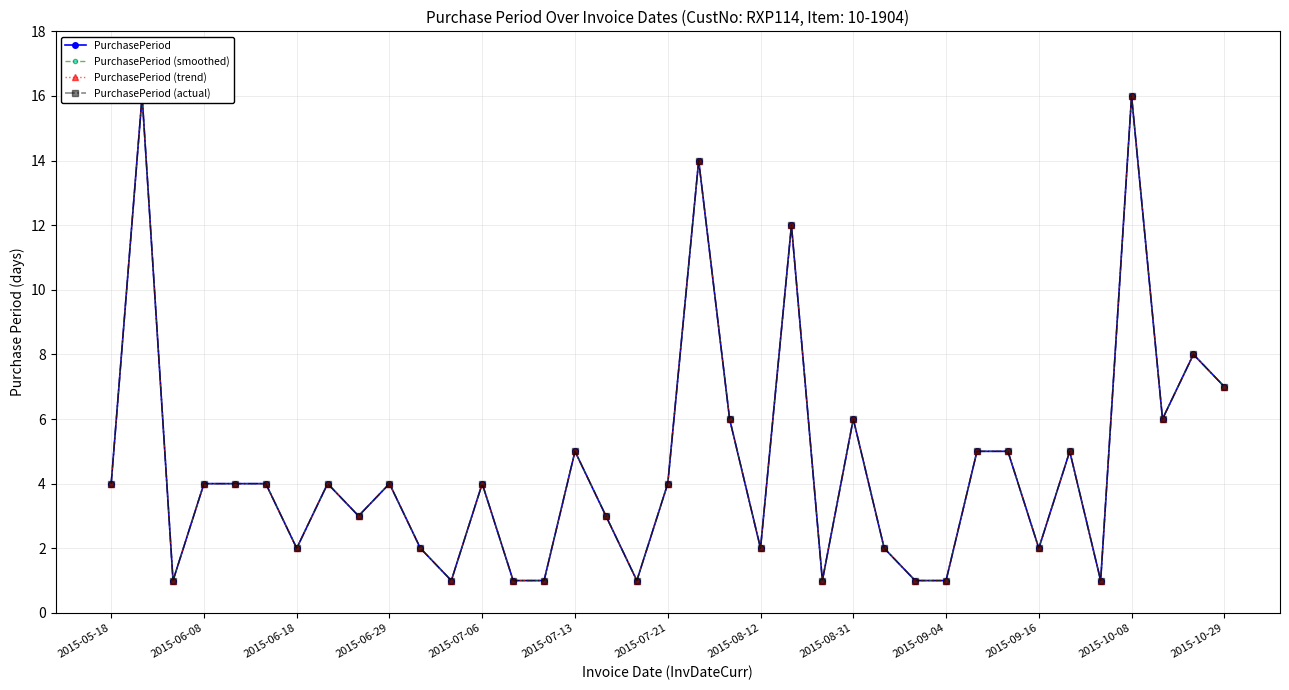

Is this an area chart (filled region under the line)?

No